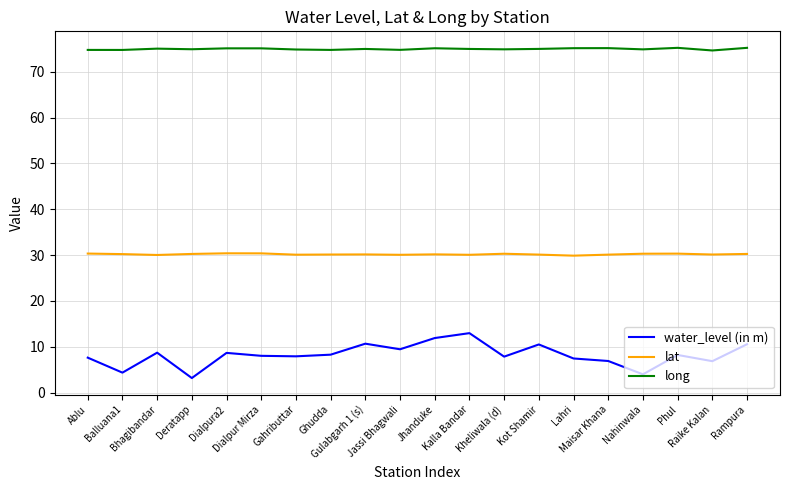

List the series in order of their peak value, lowest first.

water_level (in m), lat, long